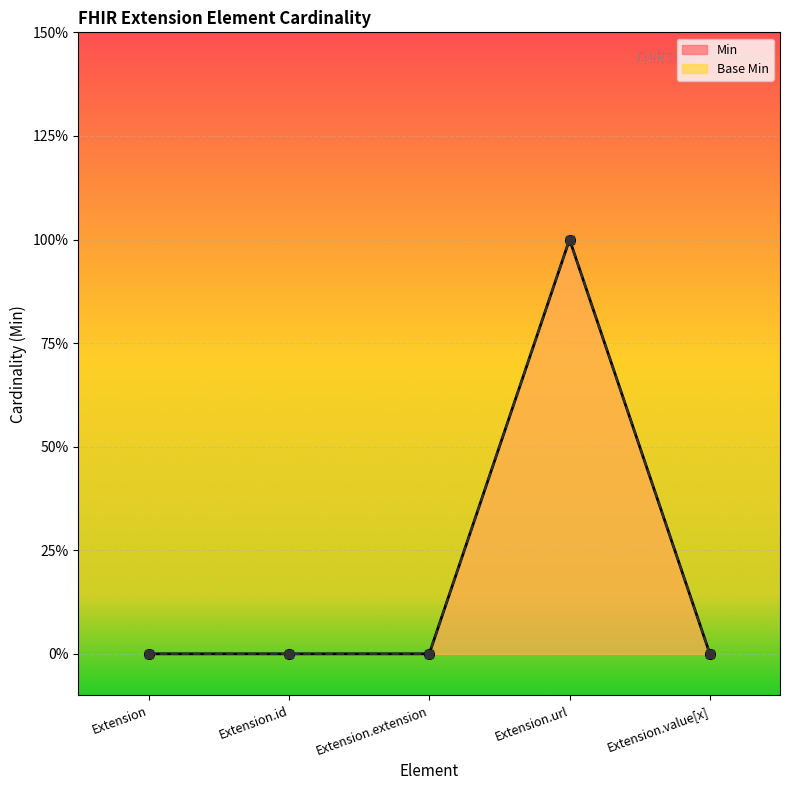

What is the highest value of the Min series?

1